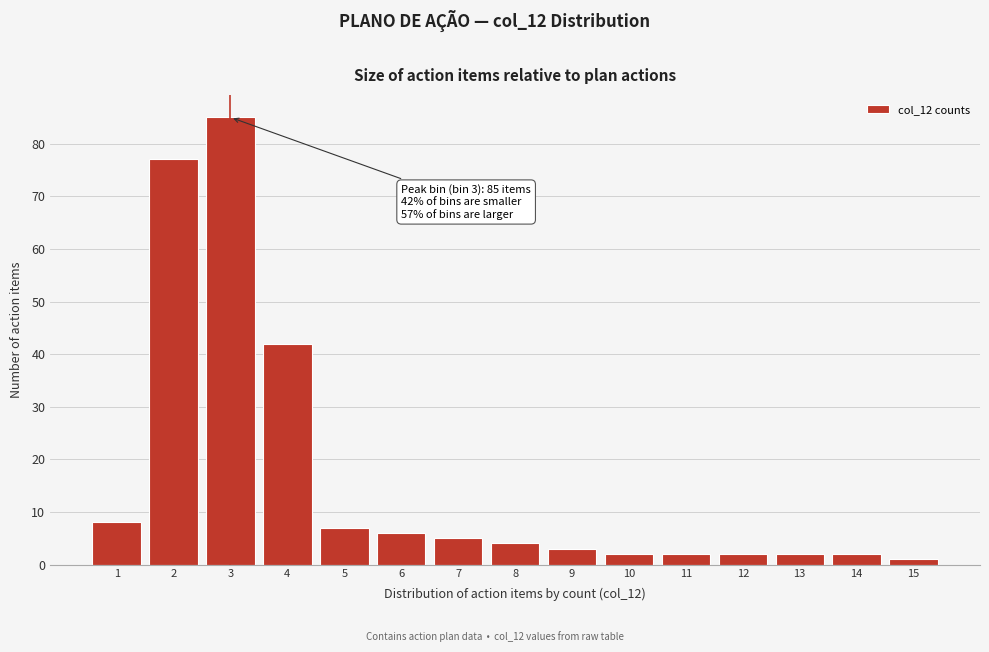

Reading left to right, what are all the values shown in this chart?

8	77	85	42	7	6	5	4	3	2	2	2	2	2	1